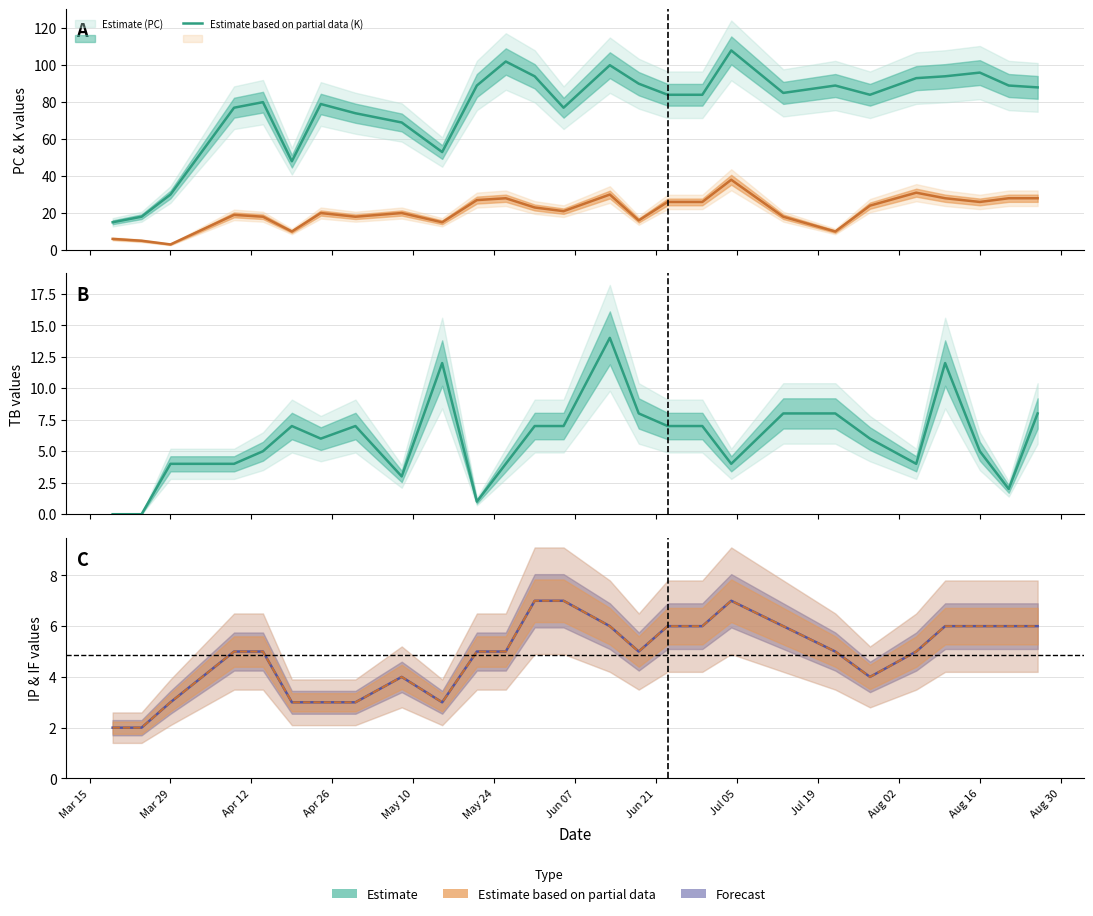

Which series has the largest range (max minus min)?

PC (line)